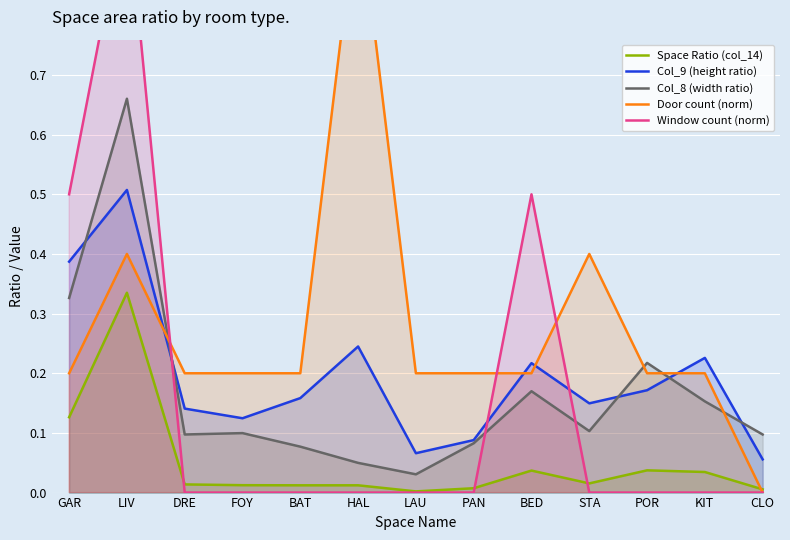

Reading left to right, what are all the values shown in this chart?

Space Ratio (col_14): GAR=0.1	LIV=0.3	DRE=0.0	FOY=0.0	BAT=0.0	HAL=0.0	LAU=0.0	PAN=0.0	BED=0.0	STA=0.0	POR=0.0	KIT=0.0	CLO=0.0
Col_9 (height ratio): GAR=0.4	LIV=0.5	DRE=0.1	FOY=0.1	BAT=0.2	HAL=0.2	LAU=0.1	PAN=0.1	BED=0.2	STA=0.1	POR=0.2	KIT=0.2	CLO=0.1
Col_8 (width ratio): GAR=0.3	LIV=0.7	DRE=0.1	FOY=0.1	BAT=0.1	HAL=0.0	LAU=0.0	PAN=0.1	BED=0.2	STA=0.1	POR=0.2	KIT=0.2	CLO=0.1
Door count (norm): GAR=0.2	LIV=0.4	DRE=0.2	FOY=0.2	BAT=0.2	HAL=1.0	LAU=0.2	PAN=0.2	BED=0.2	STA=0.4	POR=0.2	KIT=0.2	CLO=0.0
Window count (norm): GAR=0.5	LIV=1.0	DRE=0.0	FOY=0.0	BAT=0.0	HAL=0.0	LAU=0.0	PAN=0.0	BED=0.5	STA=0.0	POR=0.0	KIT=0.0	CLO=0.0